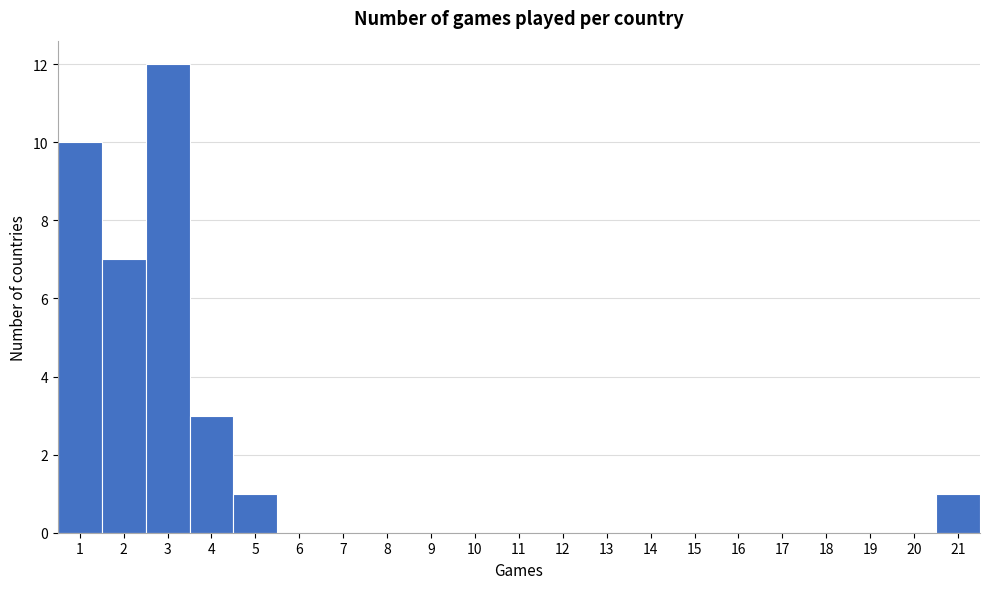

Reading left to right, list every bar in this chart as the range it spans on the x-axis followed by its height. The values are not printed on the chart, so give them approximately, as read against the axis.

0.5 to 1.5: 10
1.5 to 2.5: 7
2.5 to 3.5: 12
3.5 to 4.5: 3
4.5 to 5.5: 1
5.5 to 6.5: 0
6.5 to 7.5: 0
7.5 to 8.5: 0
8.5 to 9.5: 0
9.5 to 10.5: 0
10.5 to 11.5: 0
11.5 to 12.5: 0
12.5 to 13.5: 0
13.5 to 14.5: 0
14.5 to 15.5: 0
15.5 to 16.5: 0
16.5 to 17.5: 0
17.5 to 18.5: 0
18.5 to 19.5: 0
19.5 to 20.5: 0
20.5 to 21.5: 1